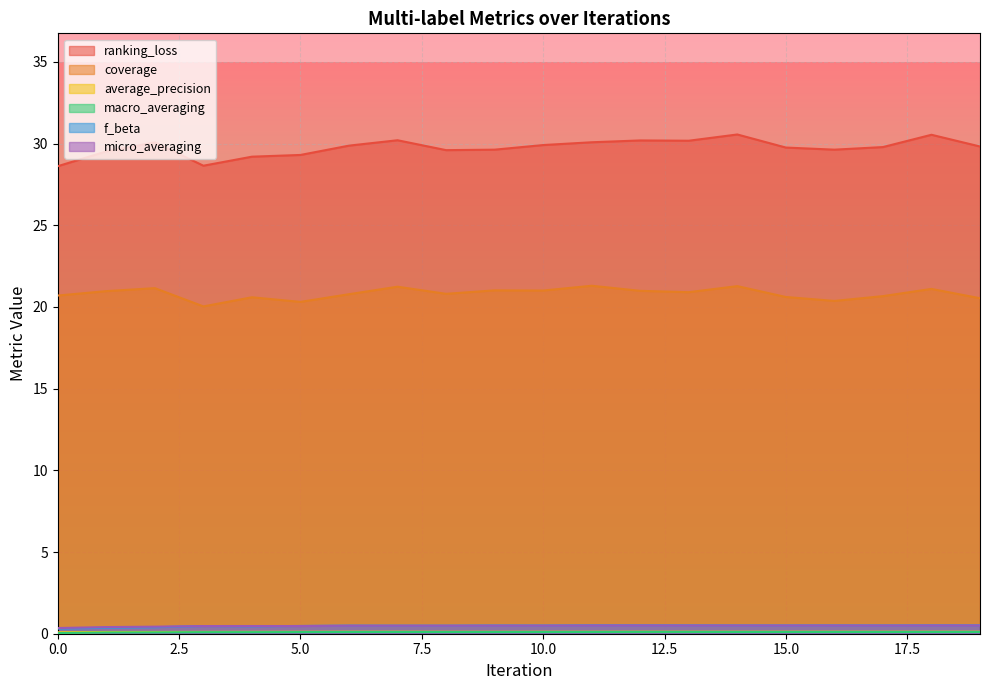

Between 9 and 17, which series saw the biggest shift?

coverage